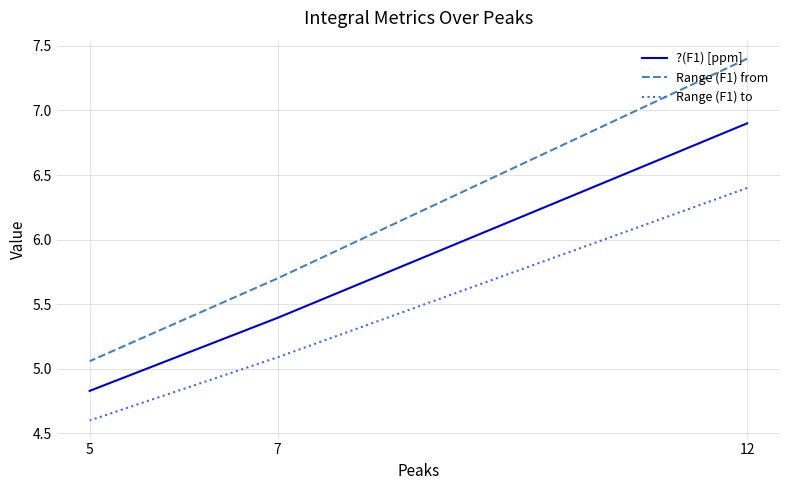

Rank the categories by Range (F1) from value from lowest to highest.

5, 7, 12